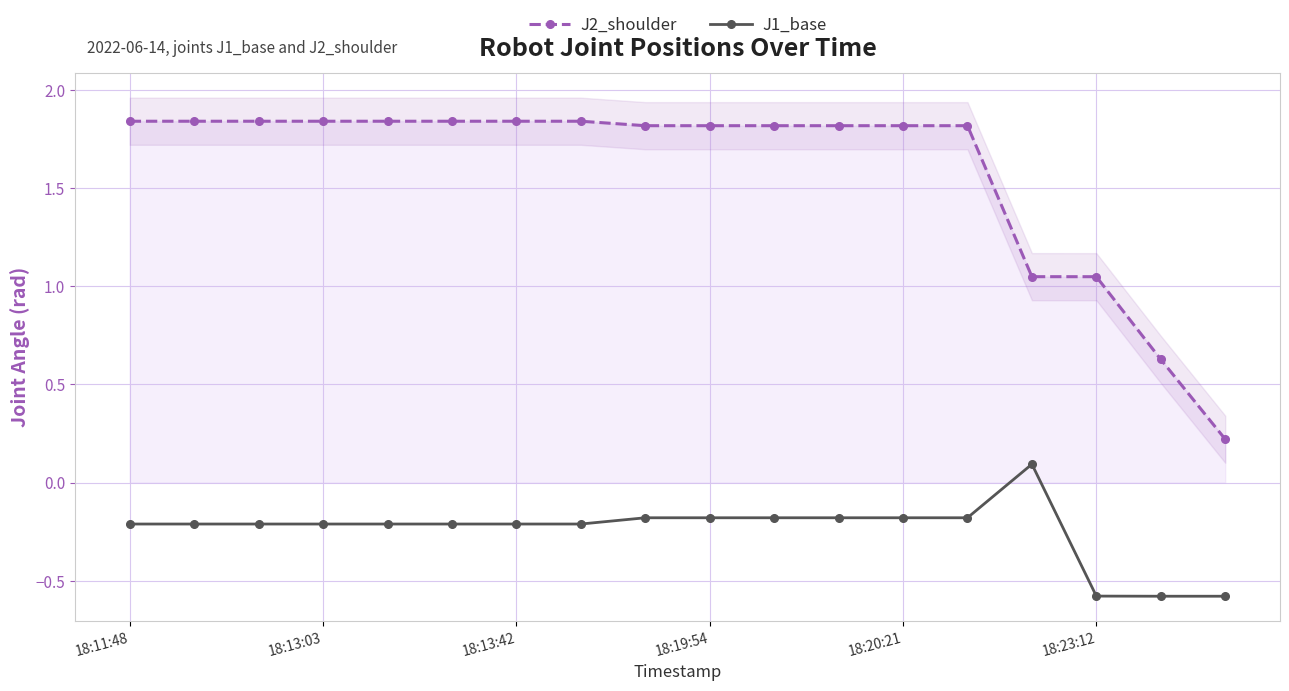

What is the label of the 5th point from the right?

13